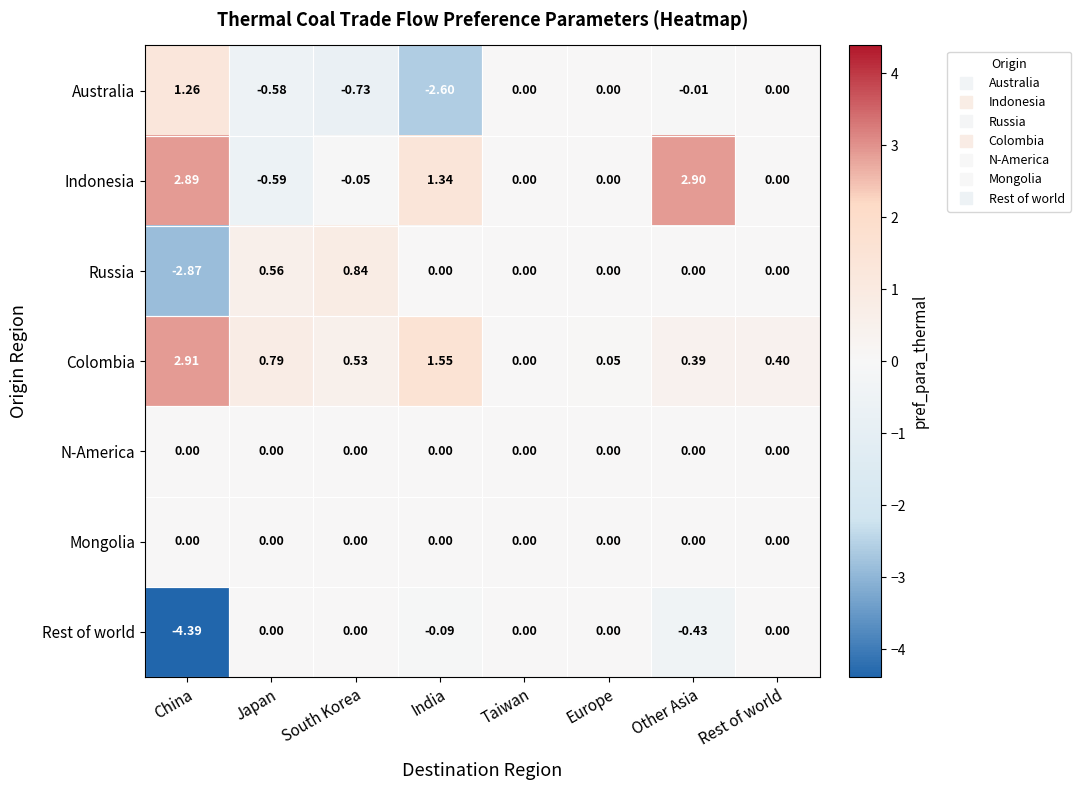

Which series changed the most between China and Other Asia?

Rest of world